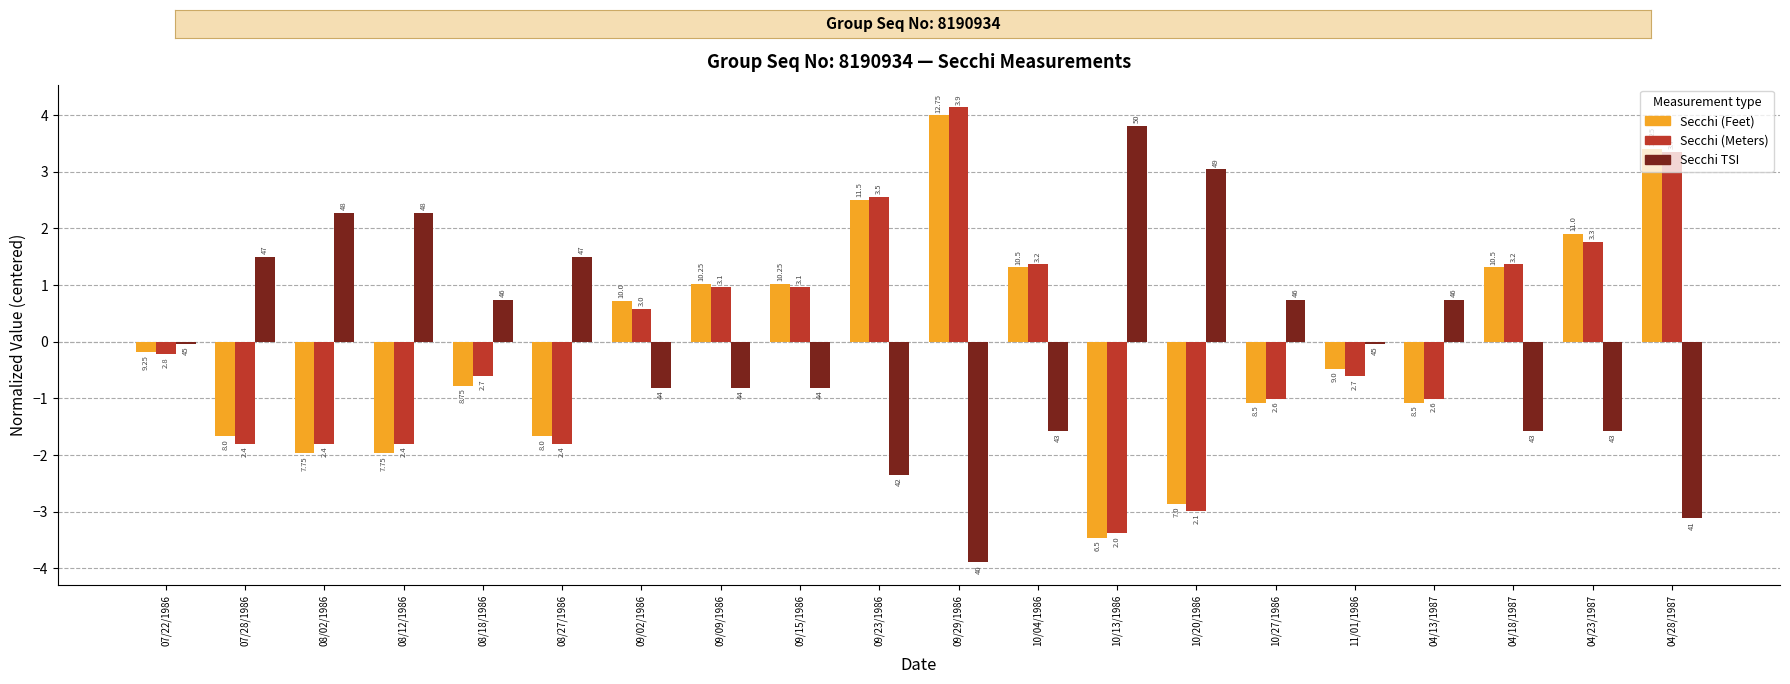

The value of Secchi TSI at 10/27/1986 is 0.7. True or false?

True